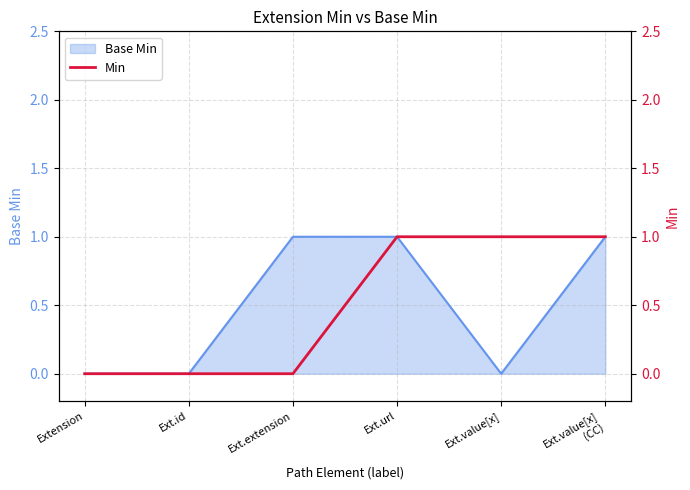

Count the values in the range 0 to 1.

6